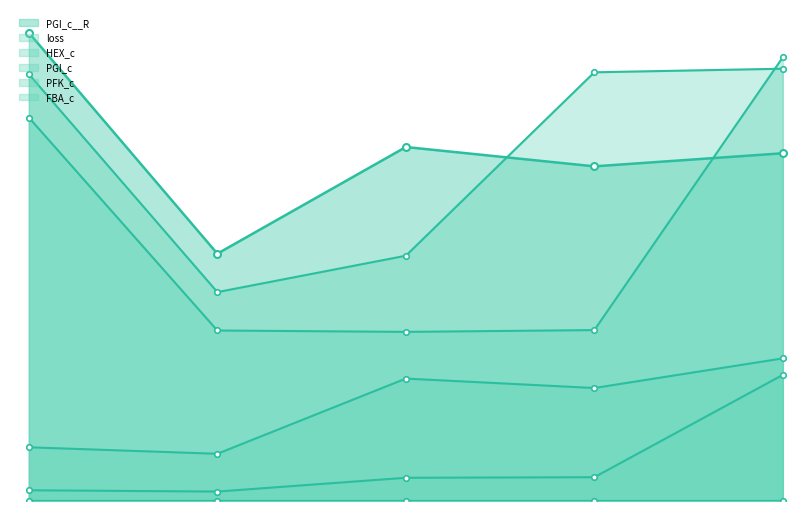

Which has a higher value, 5 or 4?

4